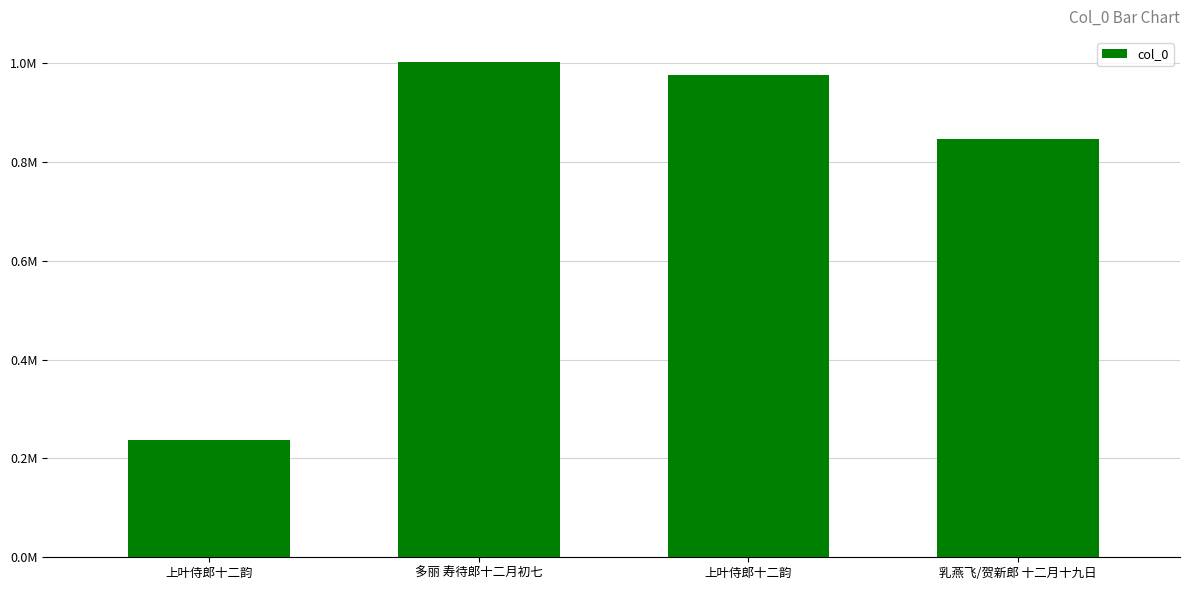

Are the bars horizontal?

No